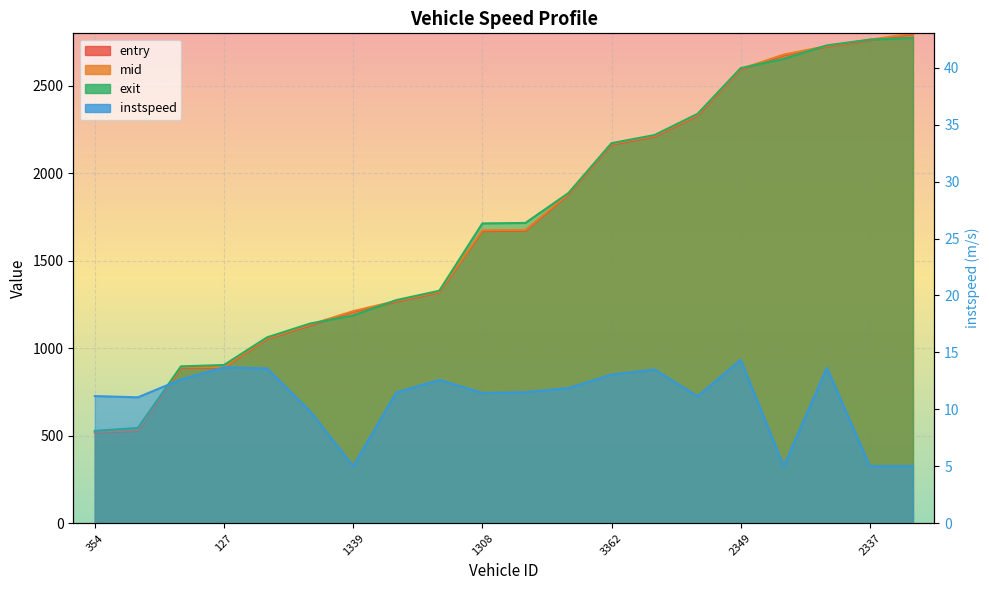

What is the lowest value of the exit series?

527.0